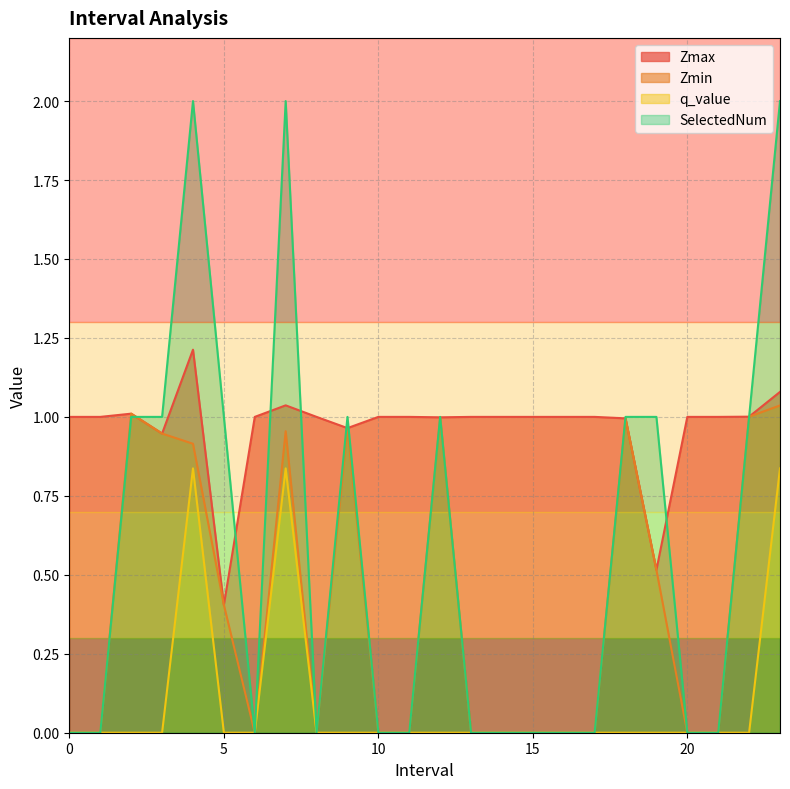

Reading right to left, list all the values displayed in this chart.

Zmax: 23.0=1.1	22.0=1.0	21=1.0	20=1.0	19.0=0.5	18.0=1.0	17=1.0	16=1.0	15=1.0	14=1.0	13=1.0	12.0=1.0	11=1.0	10=1.0	9.0=1.0	8=1.0	7.0=1.0	6=1.0	5.0=0.4	4.0=1.2	3.0=0.9	2.0=1.0	1=1.0	0=1.0
Zmin: 23.0=1.0	22.0=1.0	21=0.0	20=0.0	19.0=0.5	18.0=1.0	17=0.0	16=0.0	15=0.0	14=0.0	13=0.0	12.0=1.0	11=0.0	10=0.0	9.0=1.0	8=0.0	7.0=1.0	6=0.0	5.0=0.4	4.0=0.9	3.0=0.9	2.0=1.0	1=0.0	0=0.0
q_value: 23.0=0.8	22.0=0.0	21=0.0	20=0.0	19.0=0.0	18.0=0.0	17=0.0	16=0.0	15=0.0	14=0.0	13=0.0	12.0=0.0	11=0.0	10=0.0	9.0=0.0	8=0.0	7.0=0.8	6=0.0	5.0=0.0	4.0=0.8	3.0=0.0	2.0=0.0	1=0.0	0=0.0
SelectedNum: 23.0=2.0	22.0=1.0	21=0.0	20=0.0	19.0=1.0	18.0=1.0	17=0.0	16=0.0	15=0.0	14=0.0	13=0.0	12.0=1.0	11=0.0	10=0.0	9.0=1.0	8=0.0	7.0=2.0	6=0.0	5.0=1.0	4.0=2.0	3.0=1.0	2.0=1.0	1=0.0	0=0.0